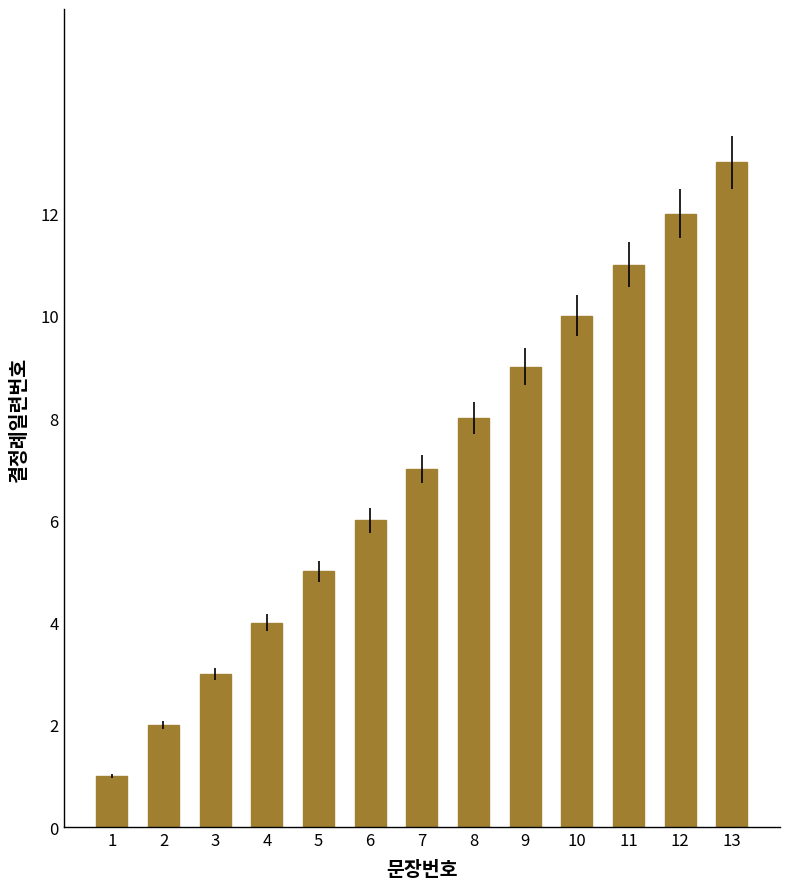

What is the difference between the second highest and minimum values?

11